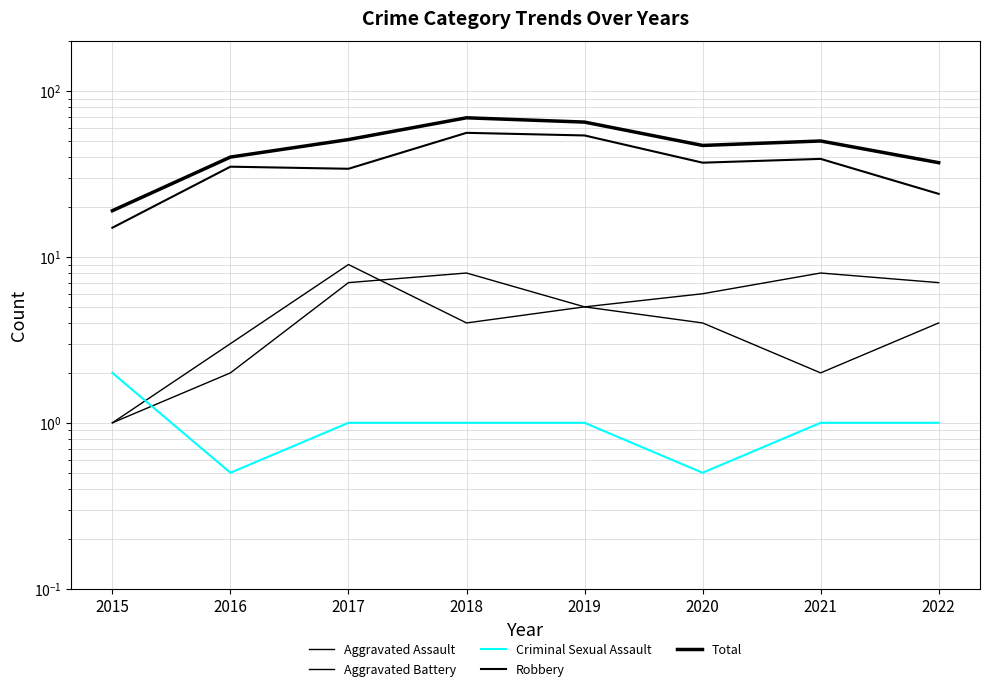

At how many categories does at least one series exceed 24?

7